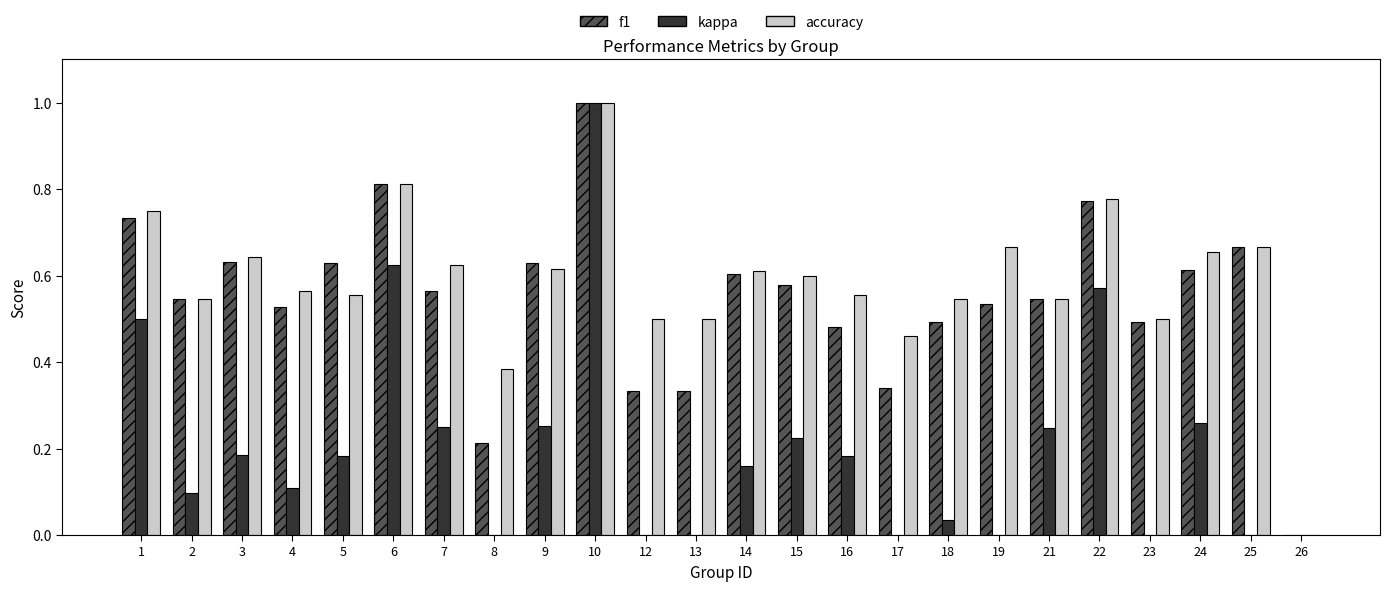

What is the value of the accuracy bar at the 10th from the left?

1.0